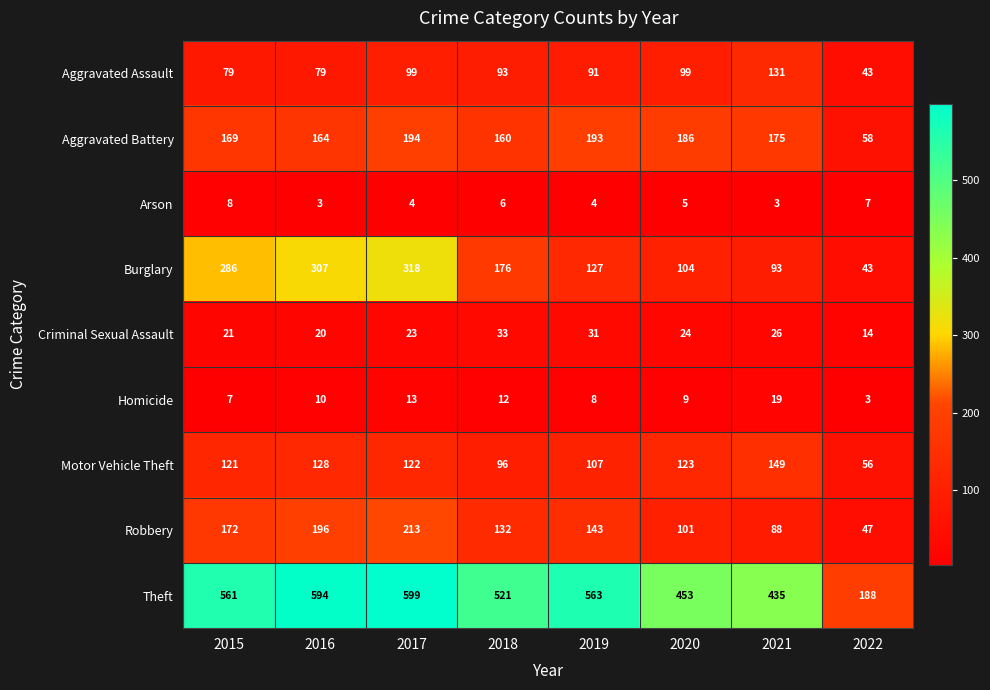

True or false: Burglary has a value of 93 at 2021.

True